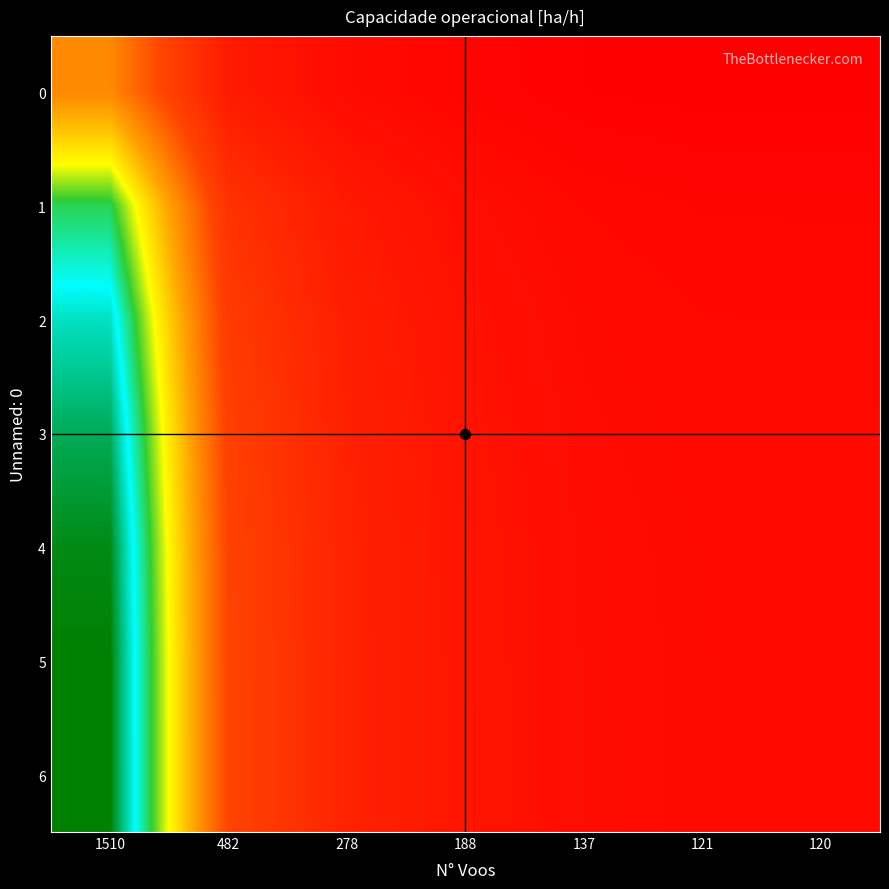

At 121, list the series in order from largest to smallest.

6, 5, 4, 3, 2, 1, 0